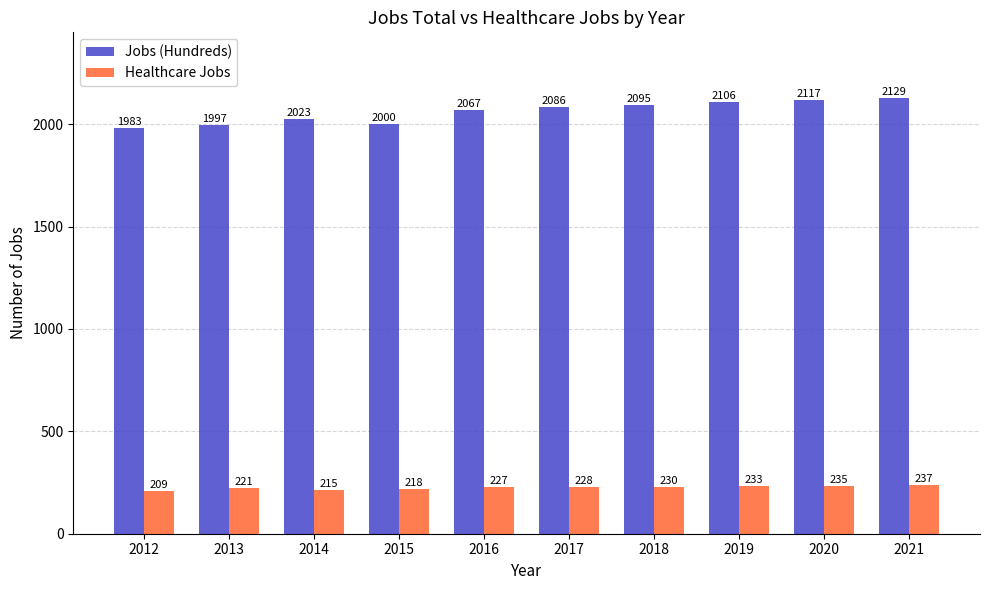

Which series changed the most between 2017 and 2019?

Jobs (Hundreds)